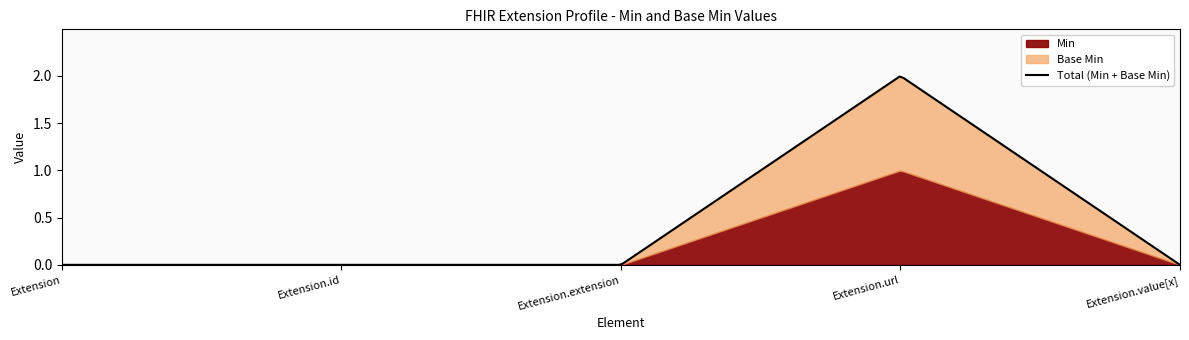

True or false: Base Min and Min cross at least once.

False